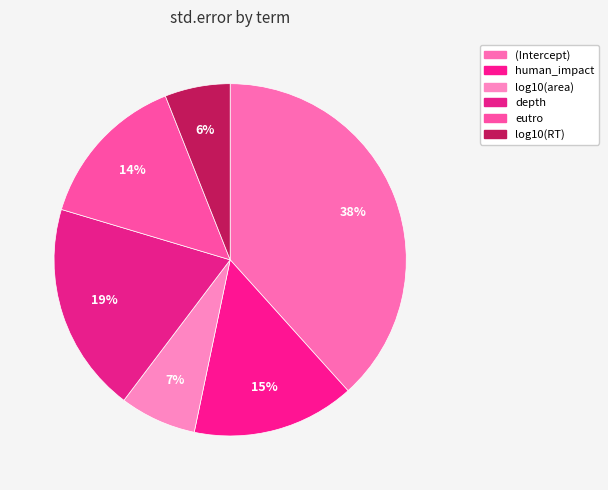

Is depth the majority of the pie?

No